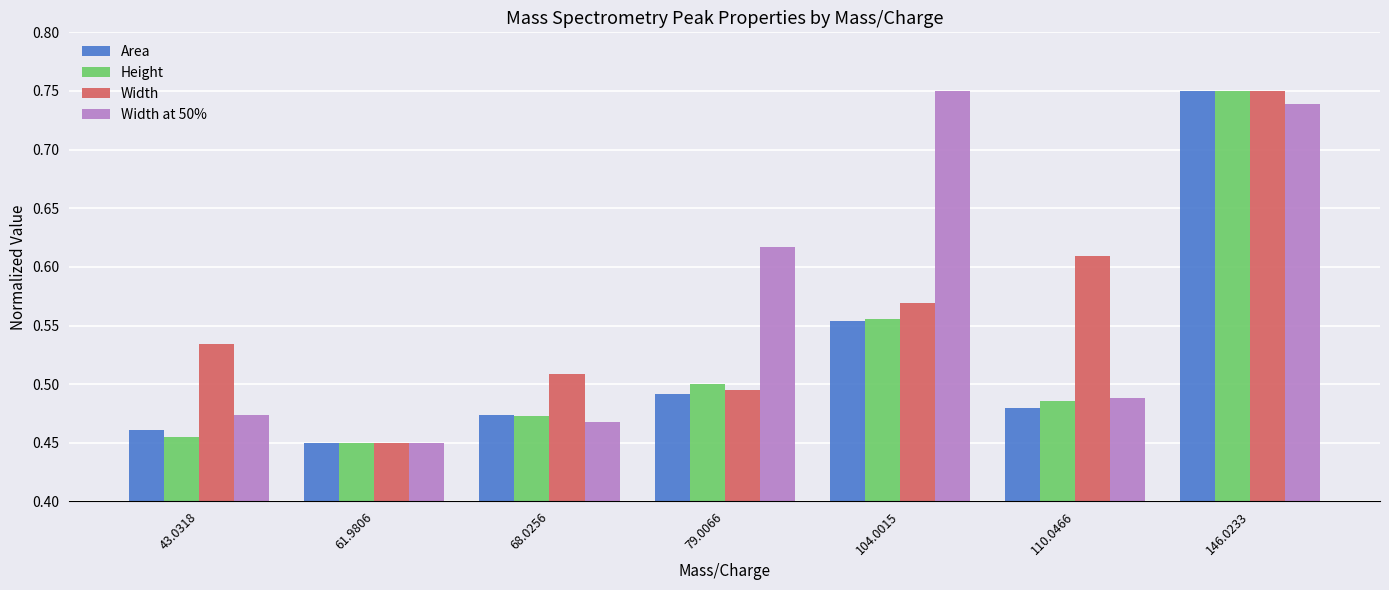

What is the sum of the Height values at 104.0015 and 146.0233?

1.3